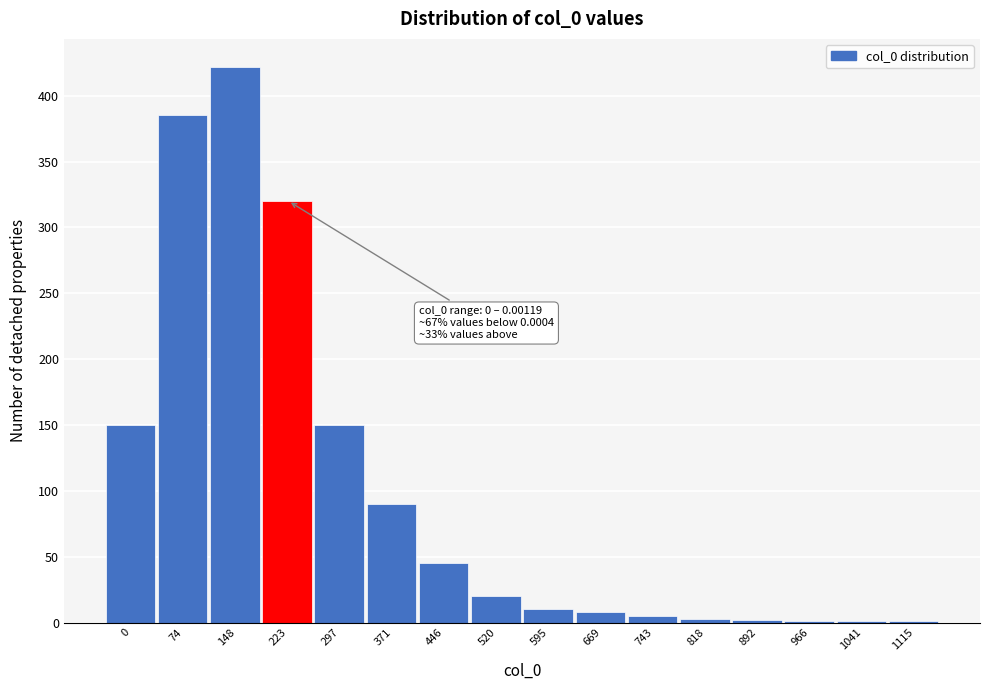

Which has a higher value, 297 or 595?

297